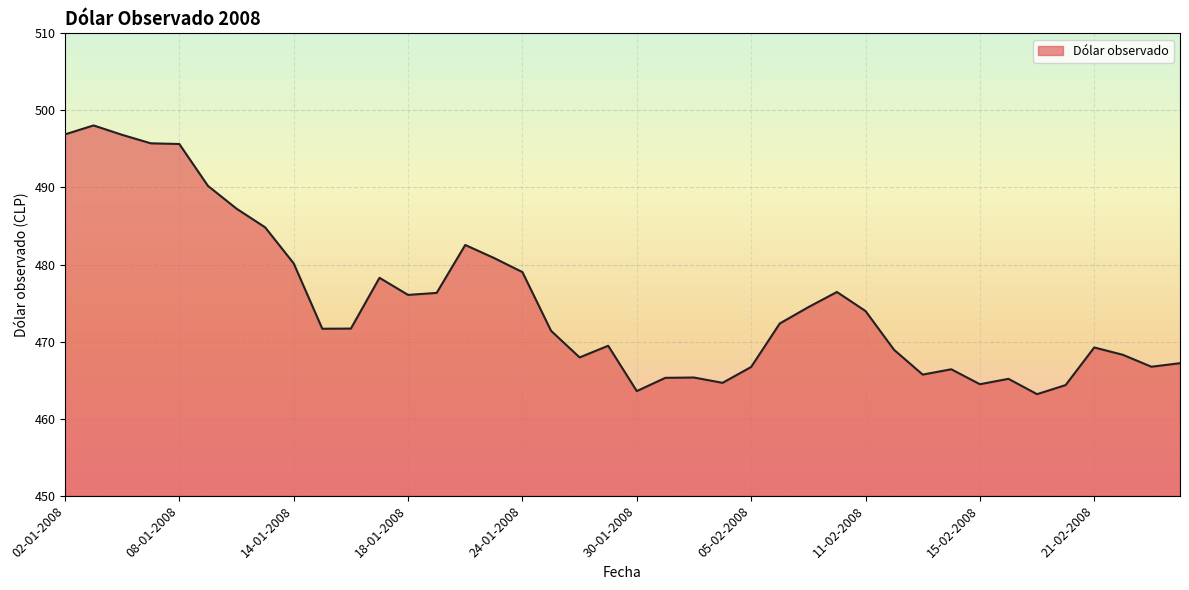

Does the chart have visible grid lines?

Yes